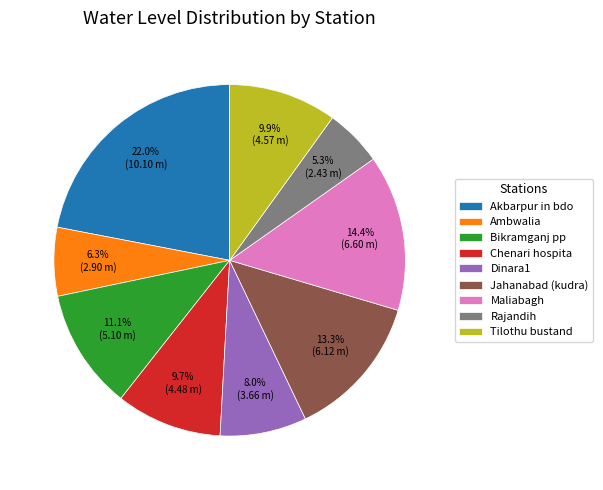

Does any single category account for the majority?

No